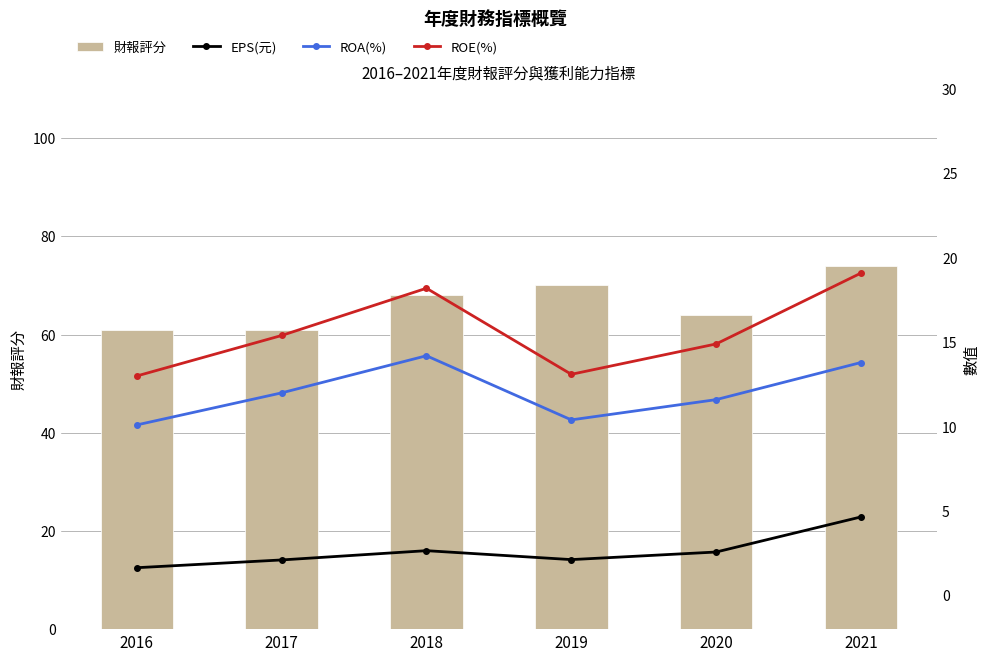

The EPS(元) series shows 2.6 at 2016. True or false?

False